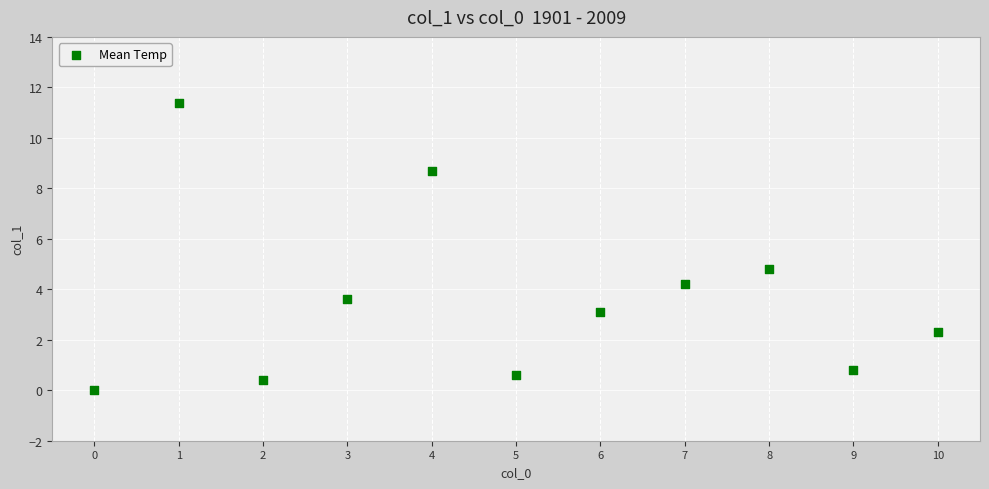

What Y value in the scatter plot is closest to 5?

4.8